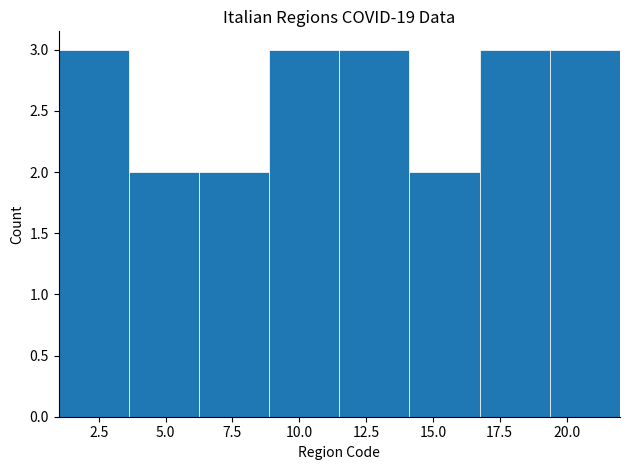

How tall is the bar that spans 19.5 to 22.0 on the x-axis? Neither the bar edges nor the heights are printed on the chart, so give them approximately, as read against the axes.

3